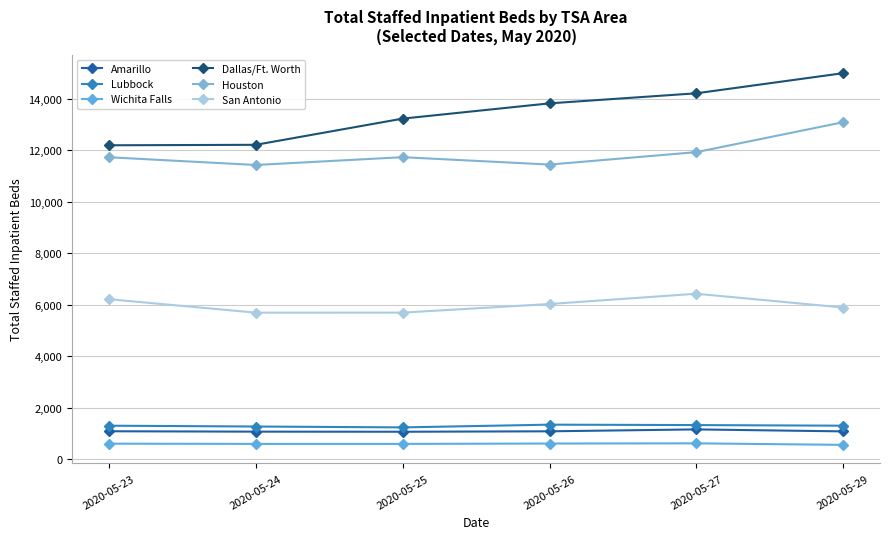

True or false: Houston has a value of 3672 at 2020-05-29.

False